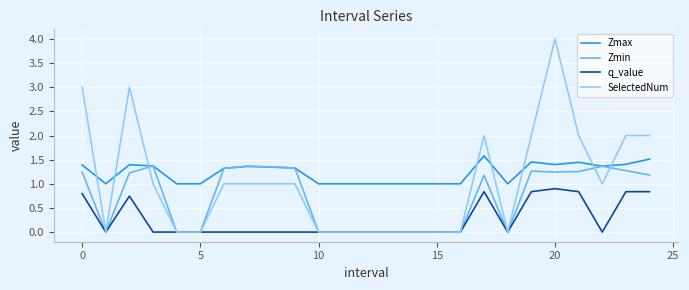

List the series in order of their overall mean, highest first.

Zmax, SelectedNum, Zmin, q_value